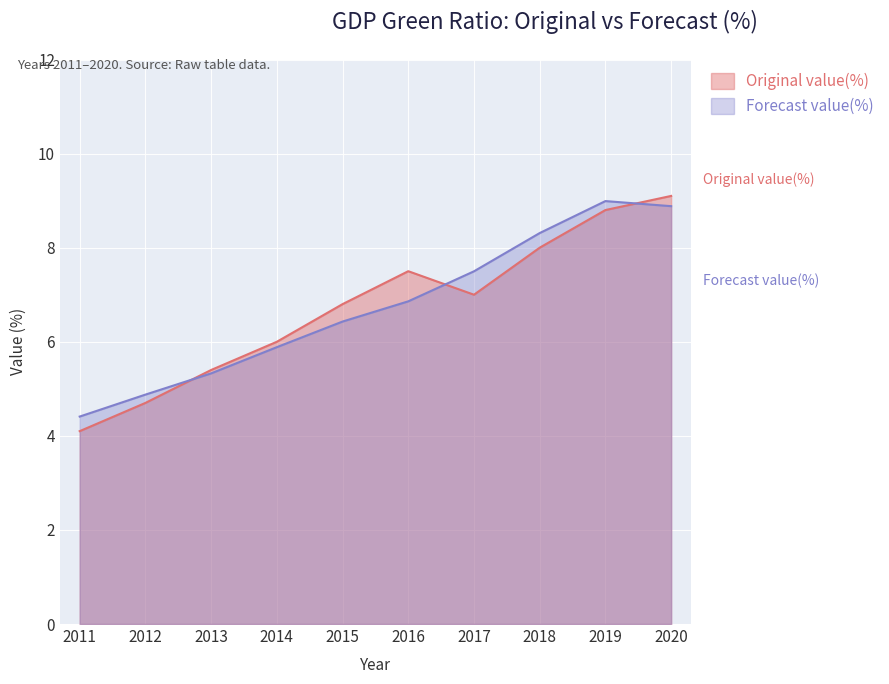

Is the value of Forecast value(%) at 2012 greater than the value of Original value(%) at 2018?

No